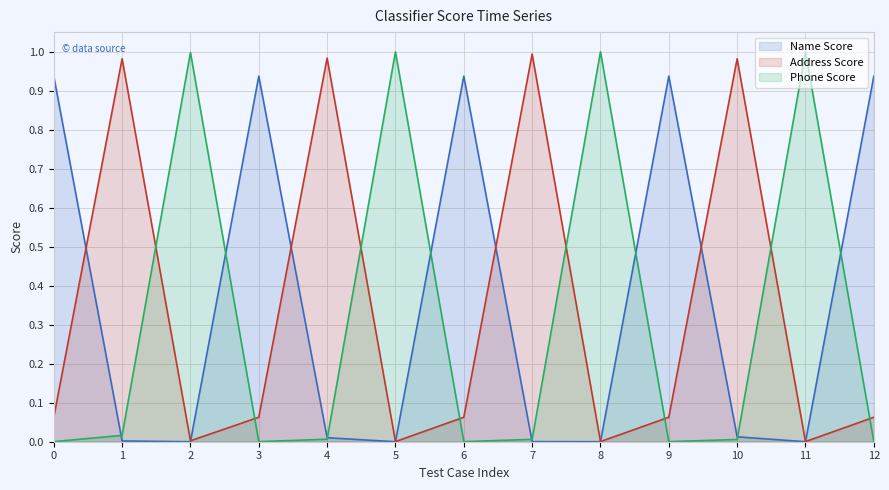

The Address Score (line) series shows 1.8 at 10. True or false?

False